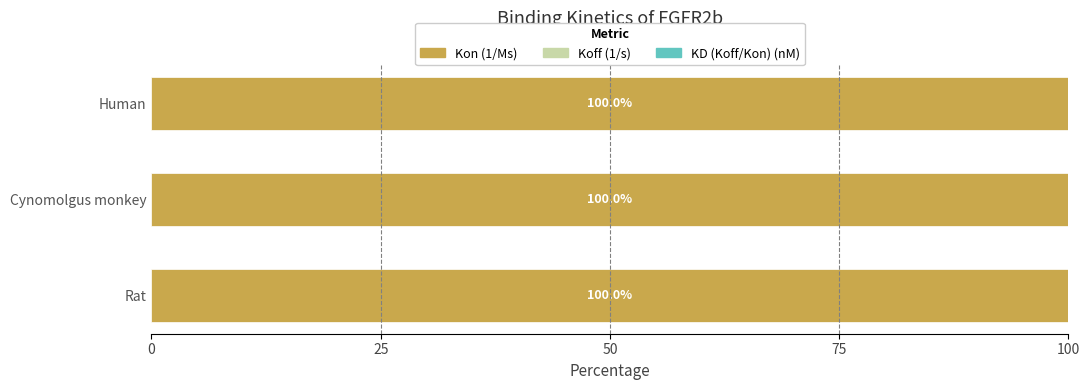

True or false: Kon (1/Ms) has a value of 165.2 at Rat.

False